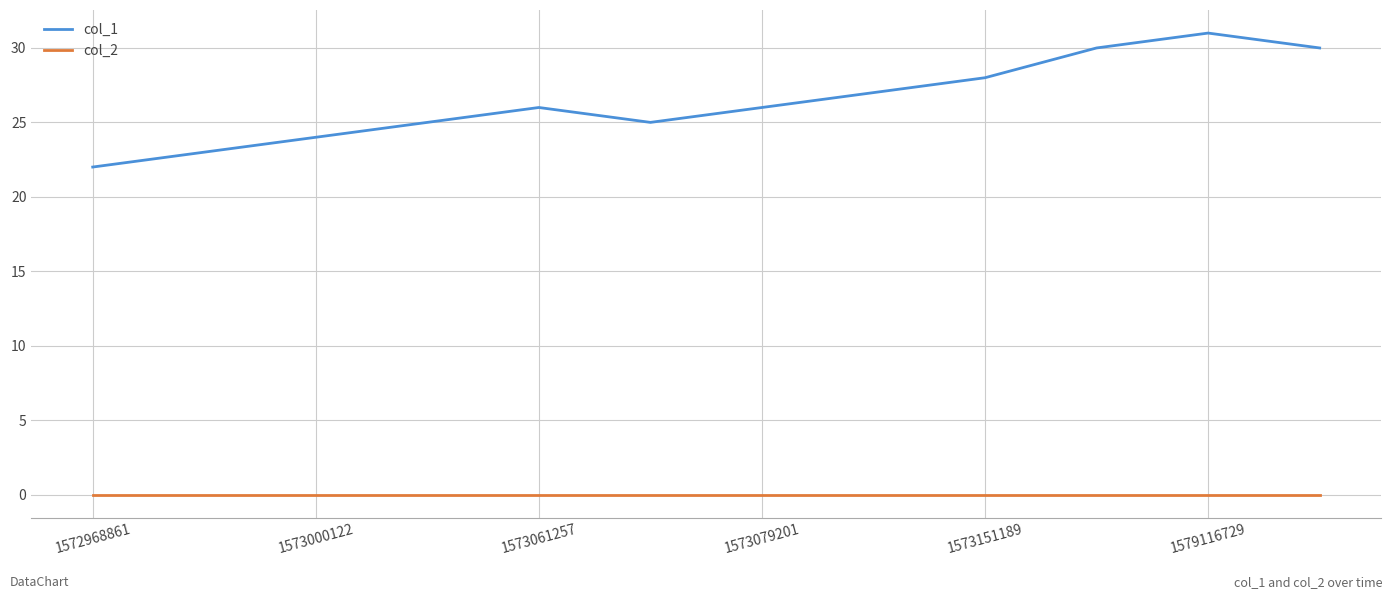

What is the maximum value shown in the chart?

31